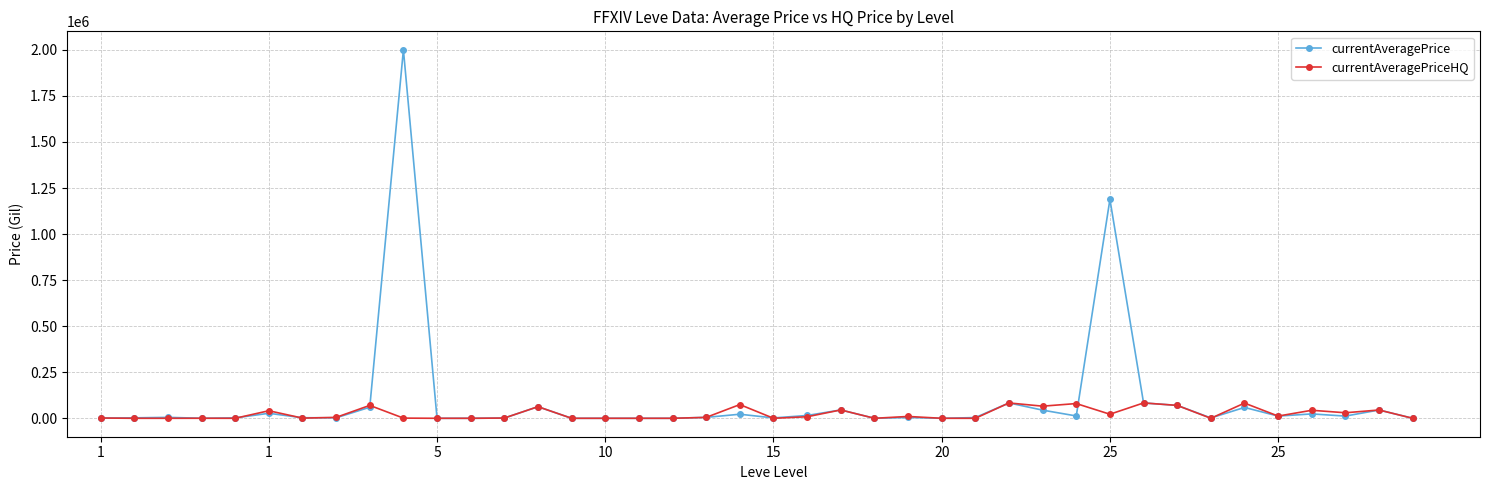

Which series has the widest spread of values?

currentAveragePrice